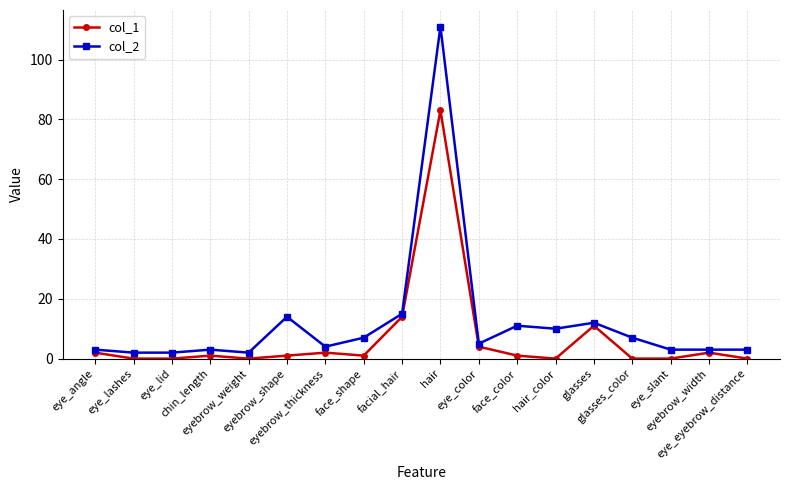

True or false: col_2 and col_1 cross at least once.

False